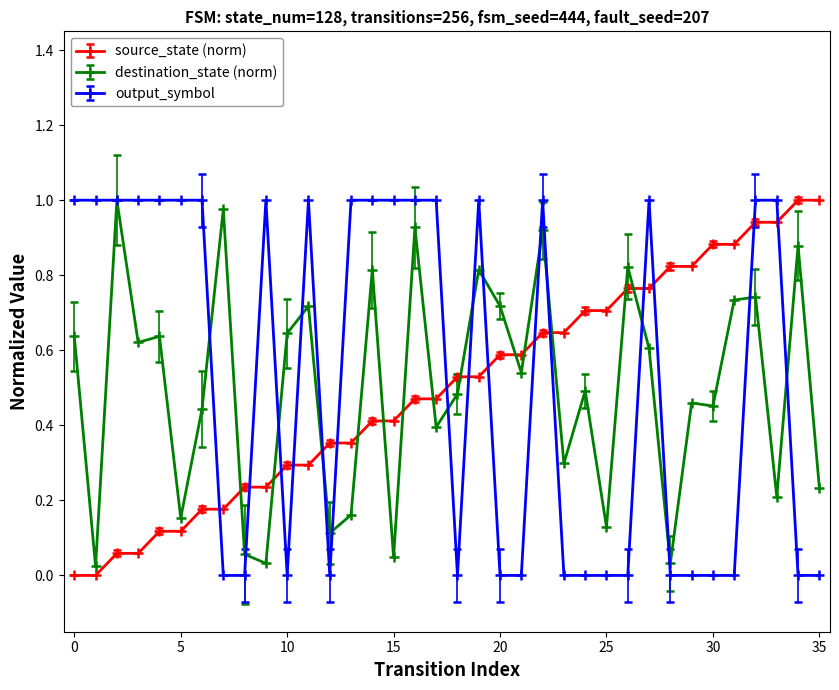

How many intersections are there between source_state (norm) and output_symbol?

15